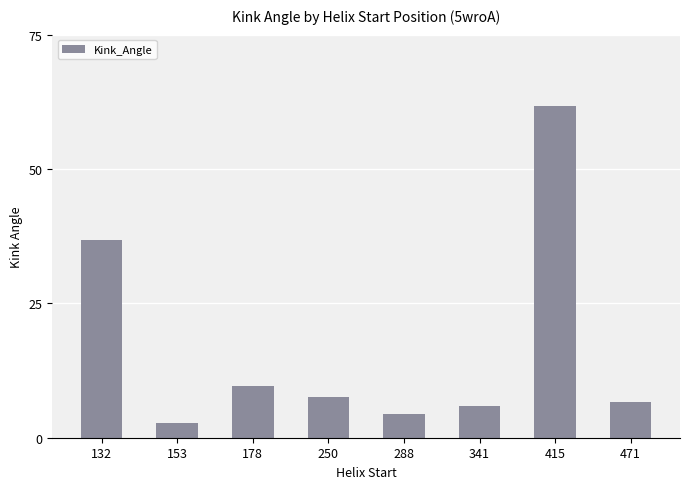

What is the value of the 4th bar from the left?

7.7